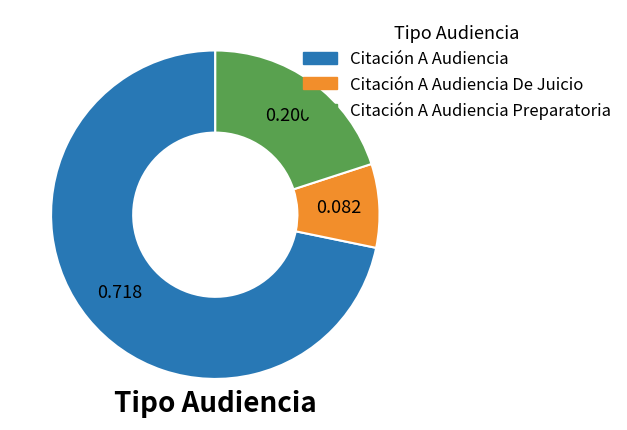

Is there a majority slice in this chart?

Yes